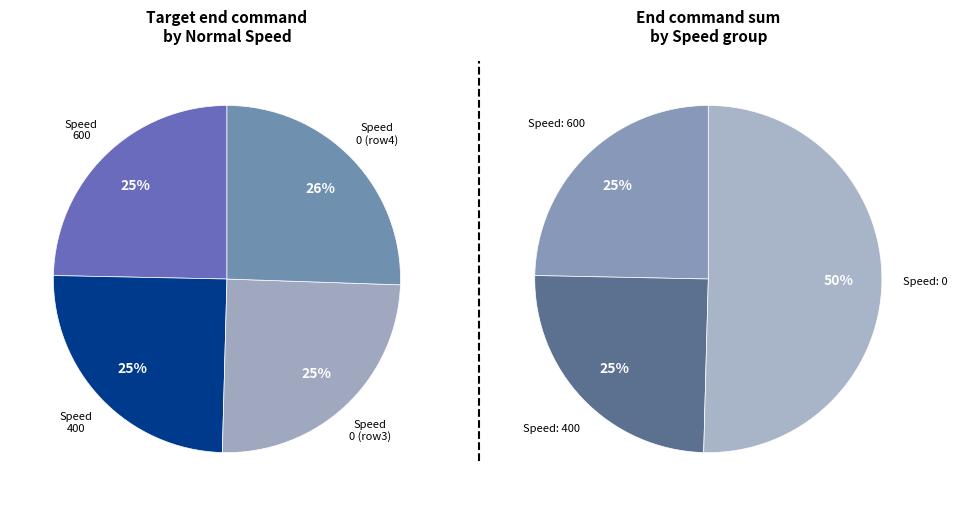

Between Normal Speed and Target end command, which series saw the biggest shift?

Speed 0 (row4)